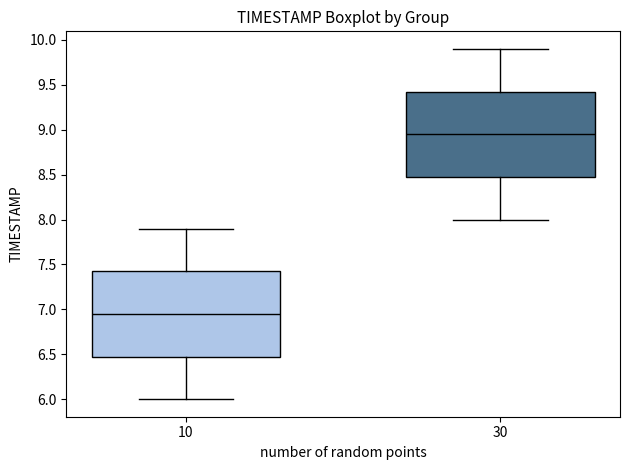

Which box has the lowest median line?

10